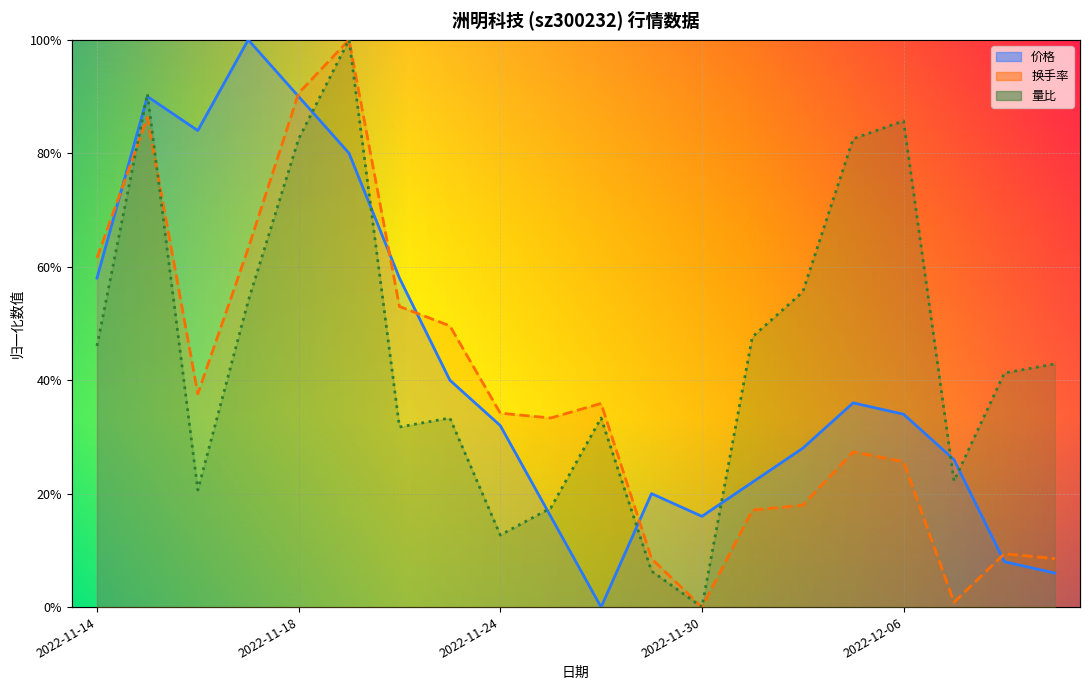

At 2022-12-07, list the series in order from largest to smallest.

价格, 量比, 换手率